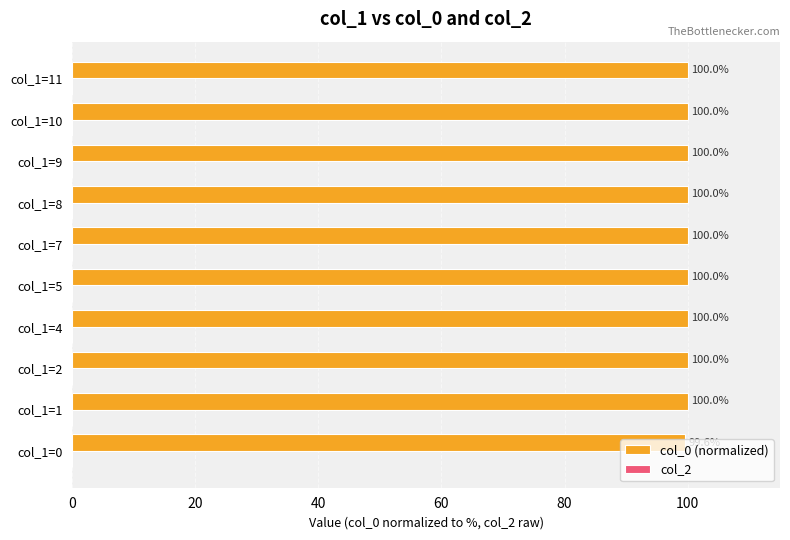

What value does the data have at col_1=9?

100.0